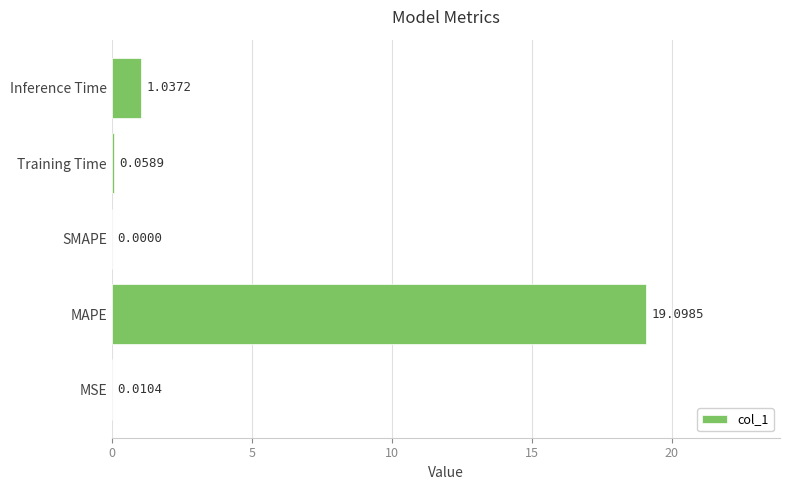

Are the bars horizontal?

Yes